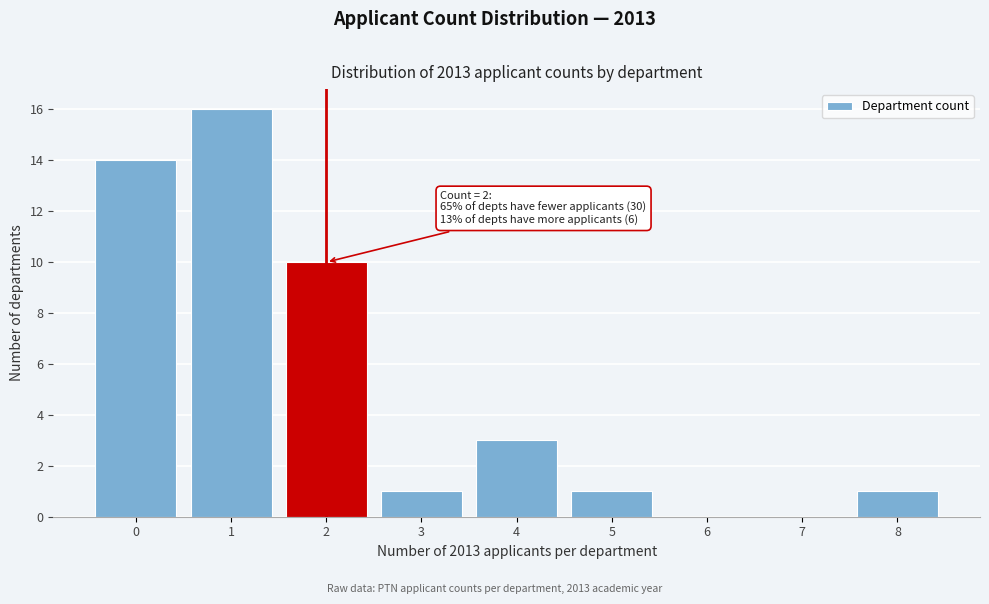

Over which range of the x-axis is the bar tallest?

0.5 to 1.5